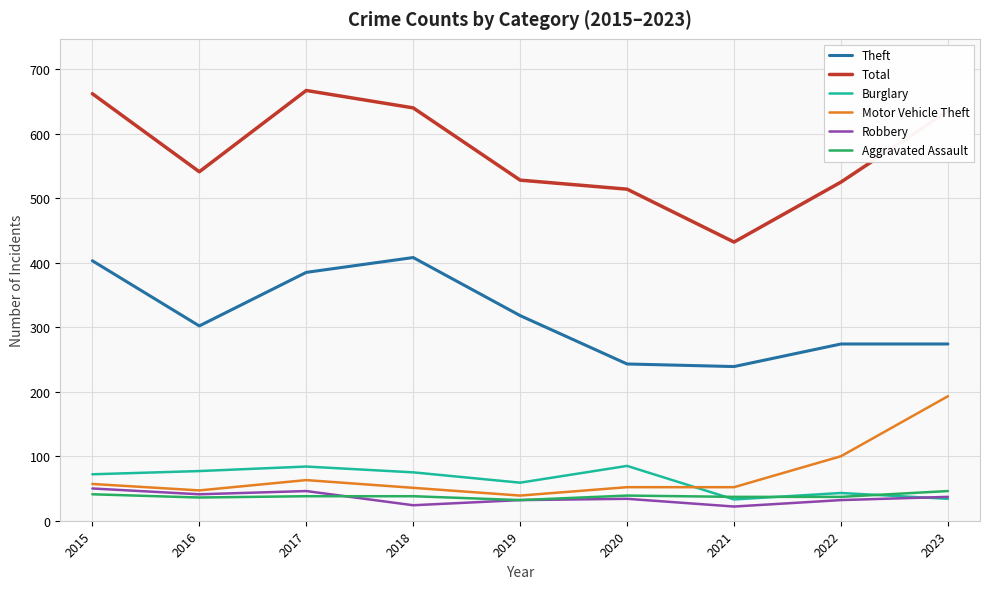

Does the chart display data point markers on the line(s)?

No